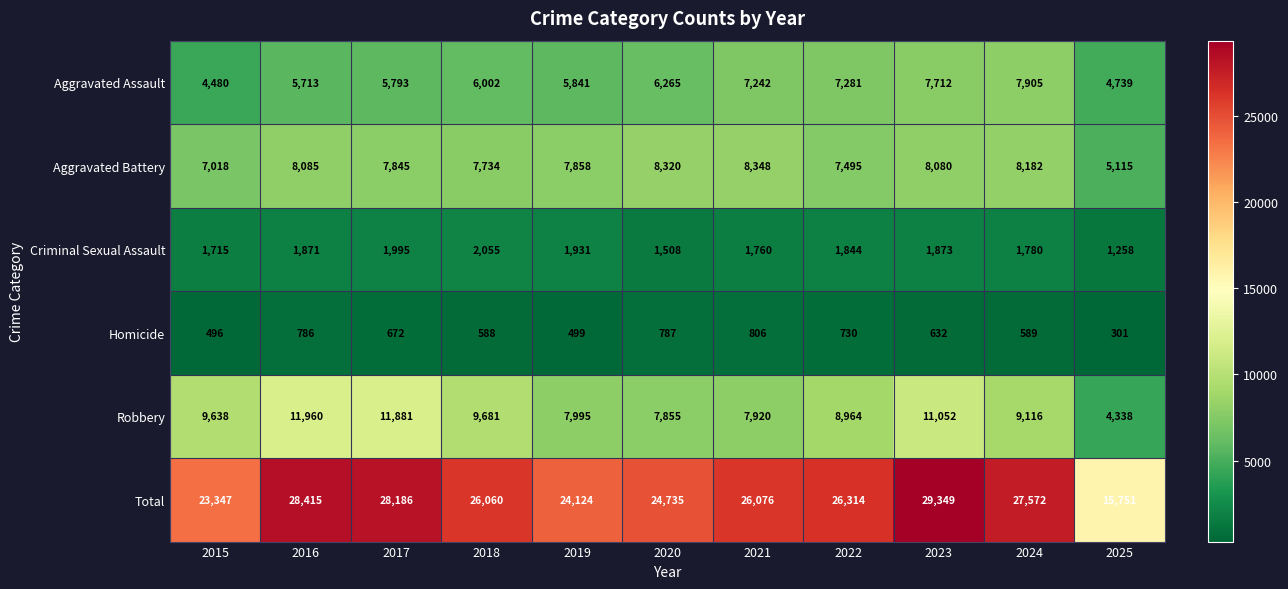

The value of Aggravated Battery at 2021 is 12290. True or false?

False